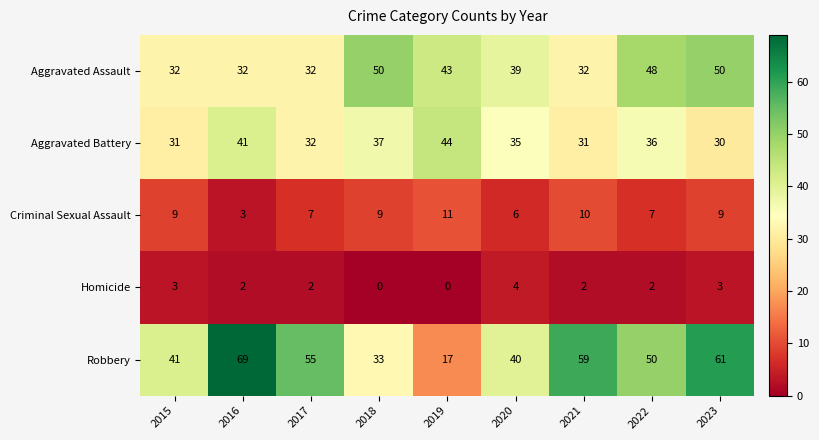

True or false: Aggravated Assault has a value of 18 at 2015.

False